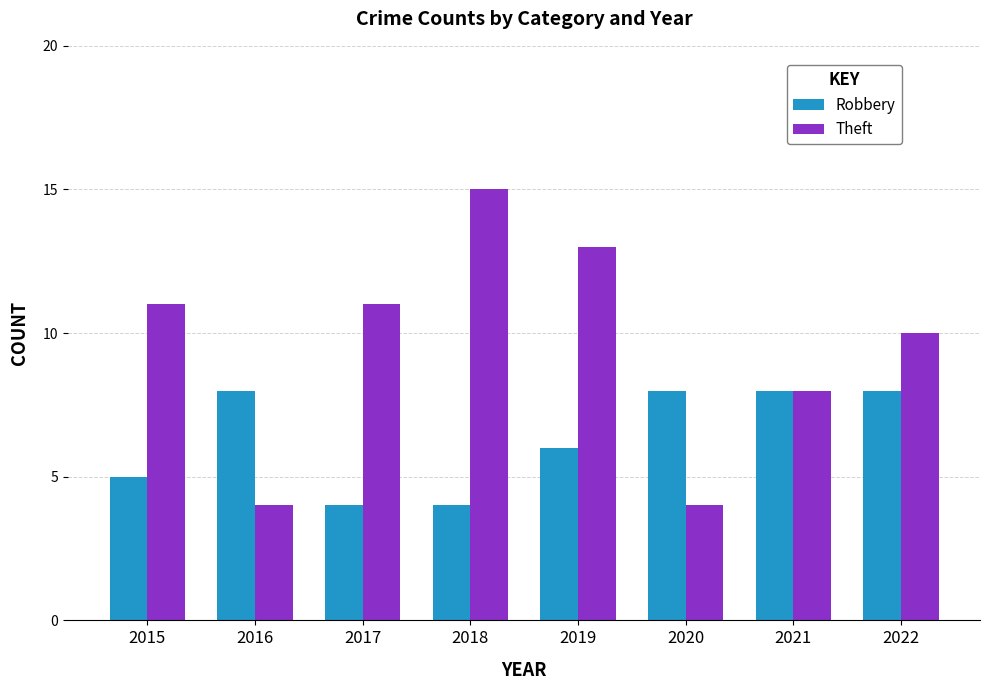

How many bars are there in each group?

2